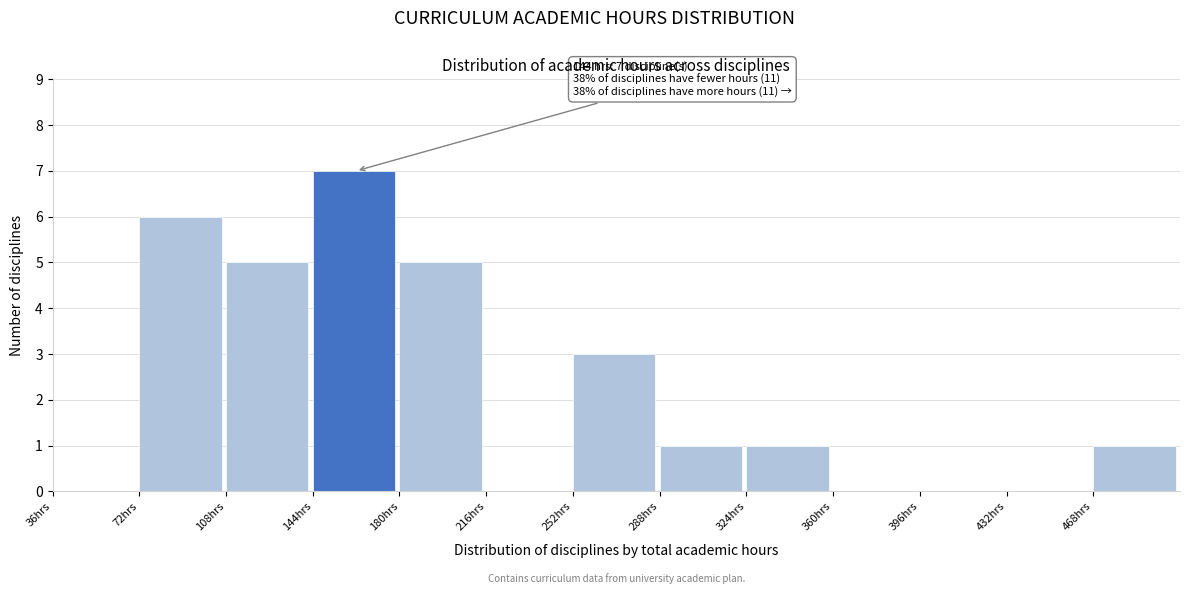

Which range on the x-axis has the tallest bar?

144 to 180